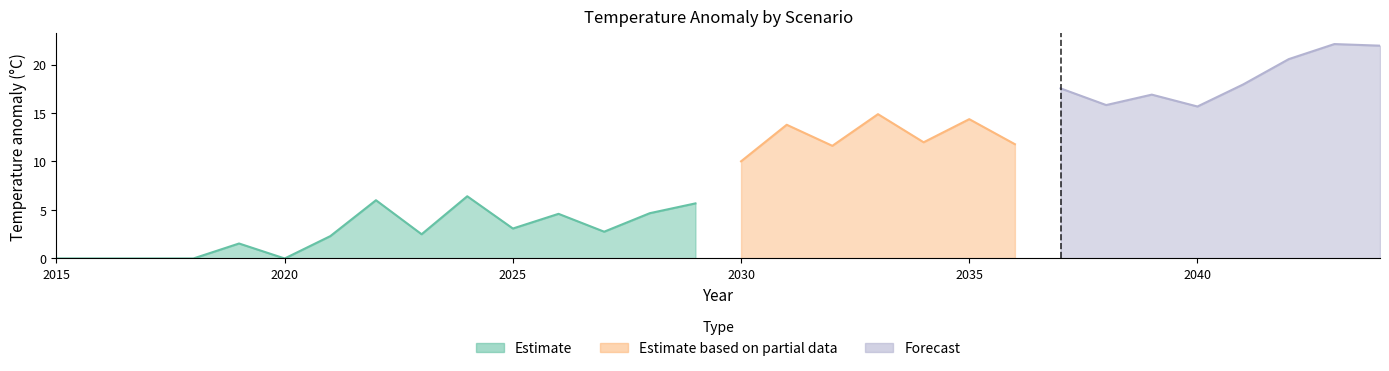

True or false: ssp585 has more than 0 points higher than both neighbors.

True